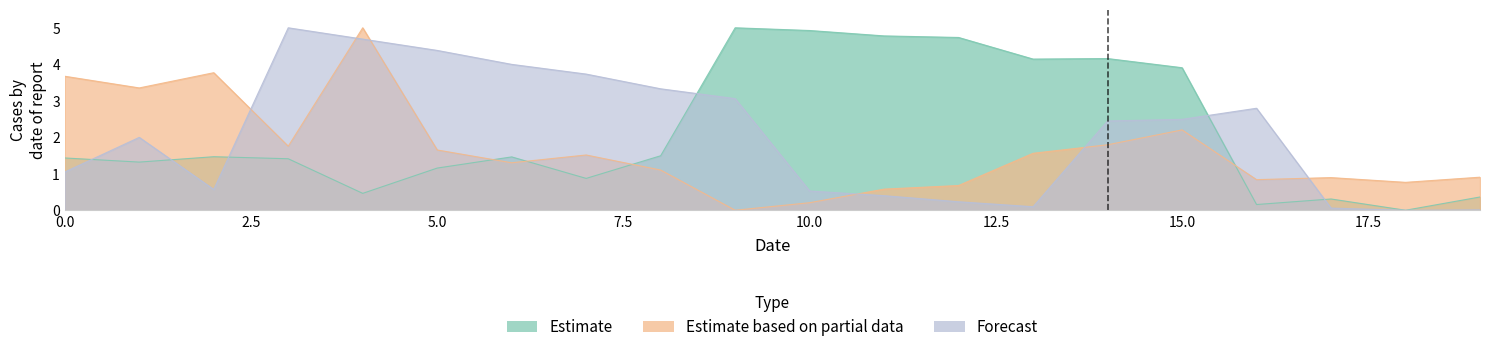

List the labels in order of Estimate based on partial data value, smallest first.

9, 10, 11, 12, 18, 16, 17, 19, 8, 6, 7, 13, 5, 3, 14, 15, 1, 0, 2, 4